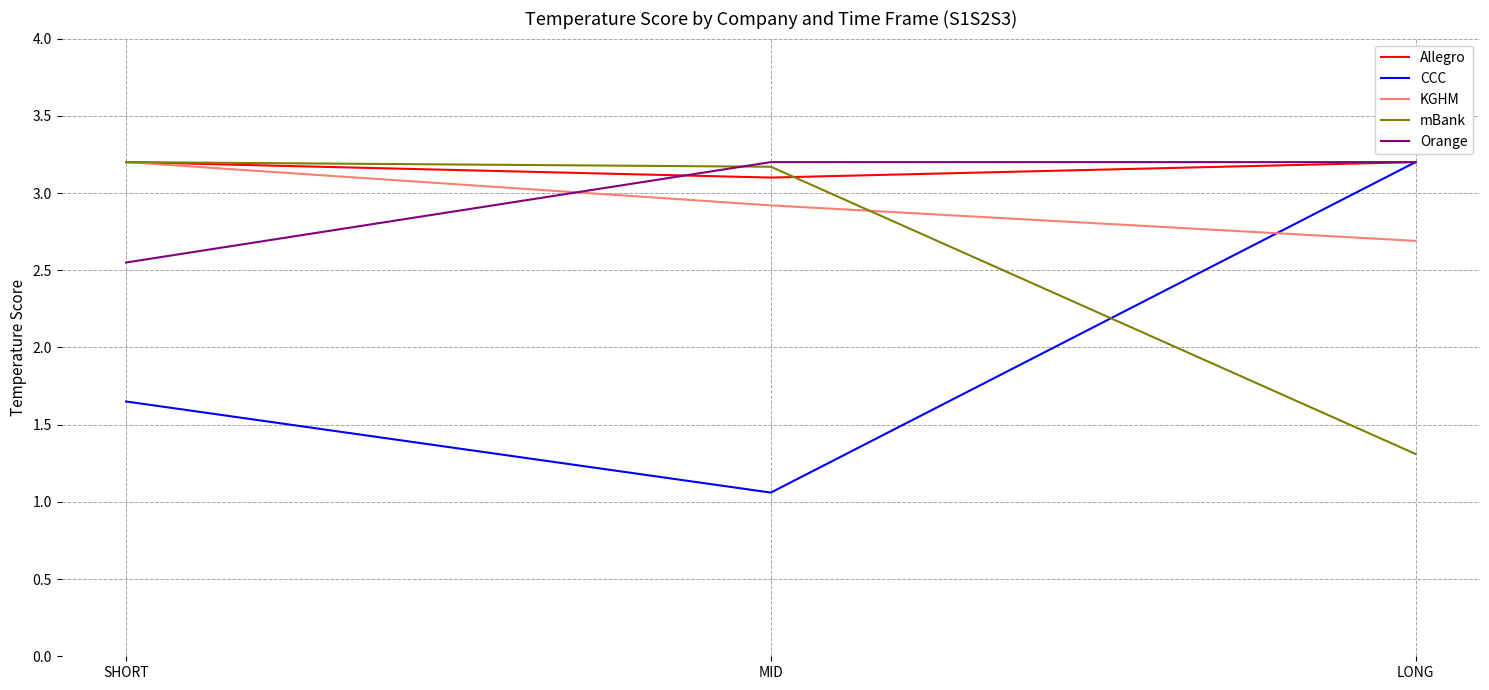

Which series has the widest spread of values?

CCC